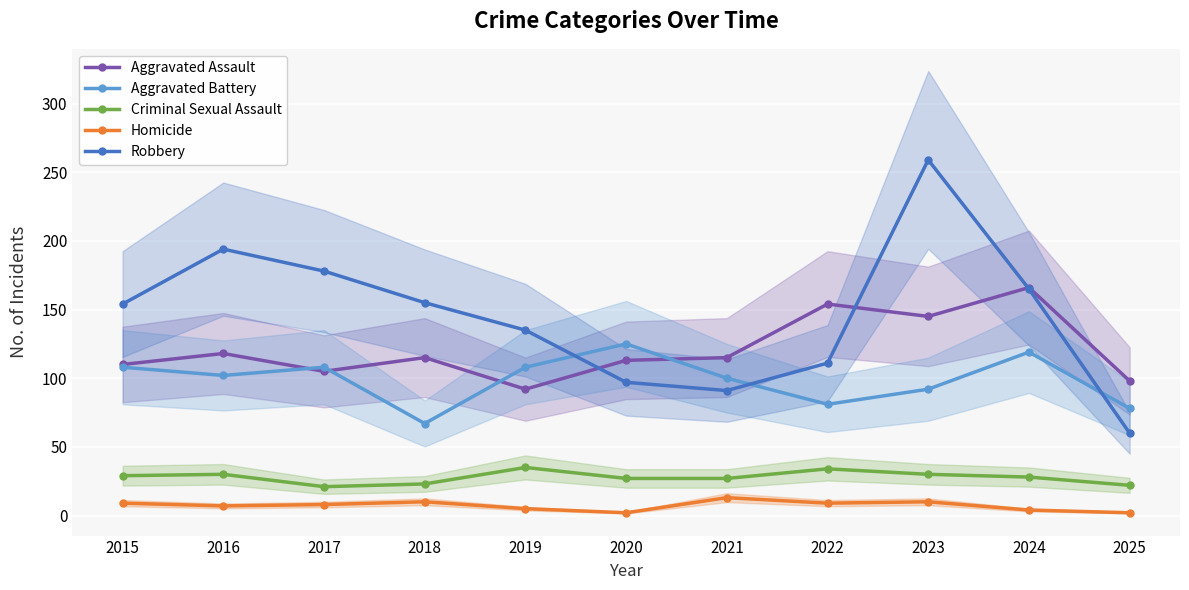

After their last crossing, which series has the higher values: Robbery or Aggravated Assault?

Aggravated Assault